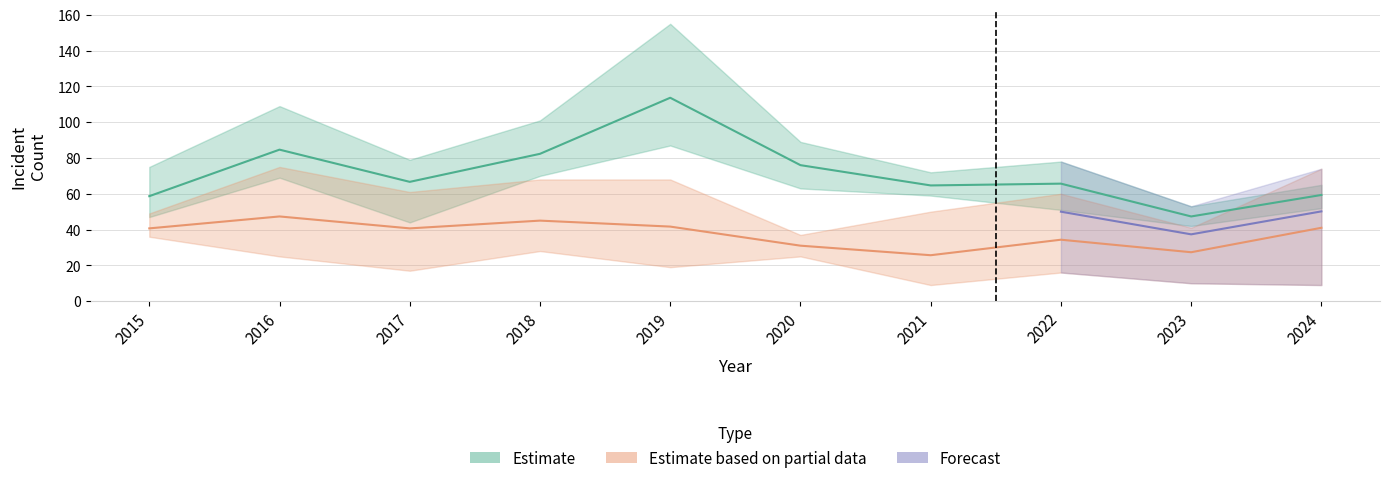

In Englewood, how many points are lower than both neighbors (excluding endpoints)?

3